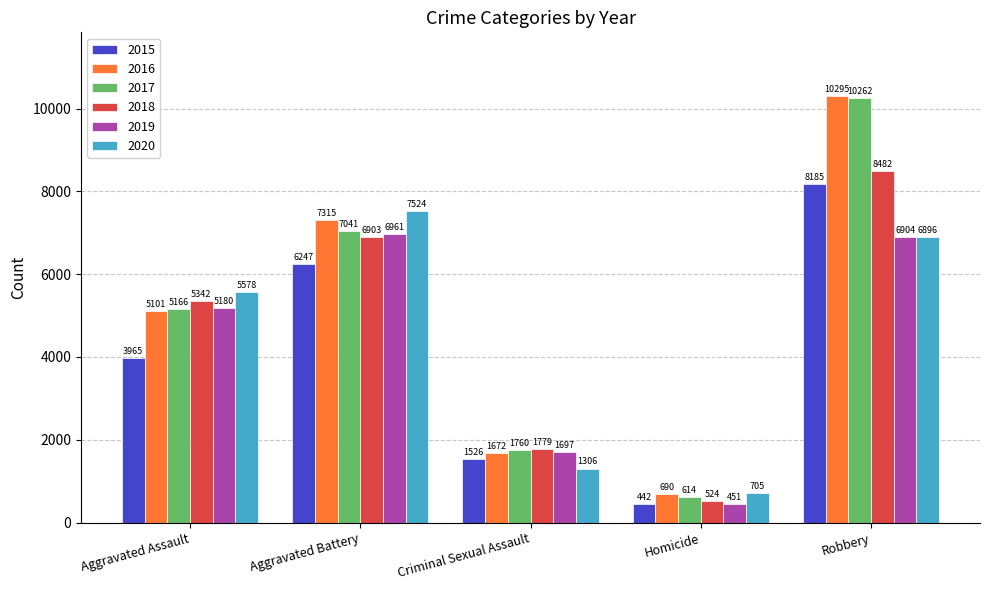

What is the label of the 5th bar from the right?

Aggravated Assault